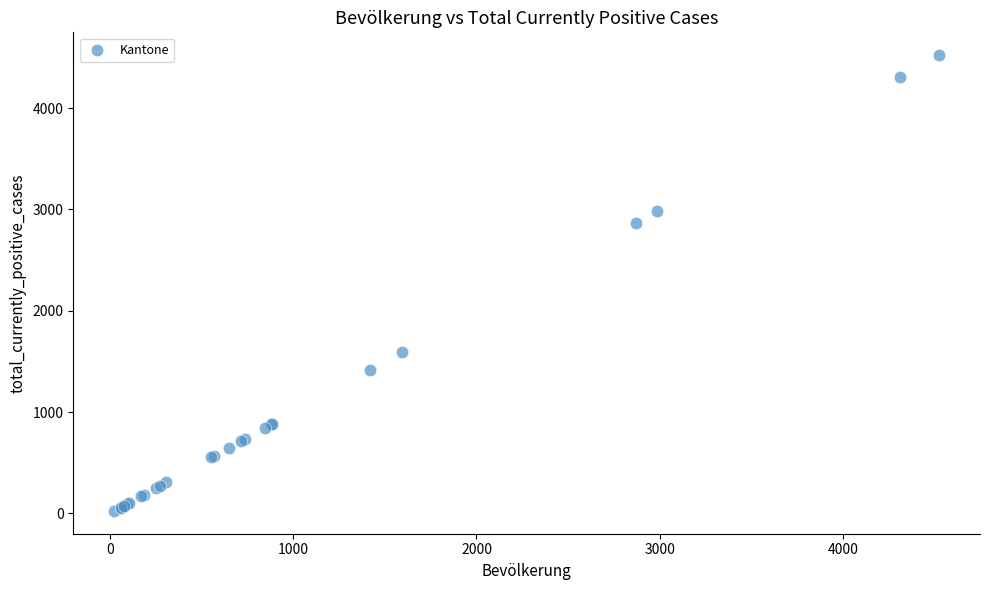

What Y value in the scatter plot is closest to 2274?

2869